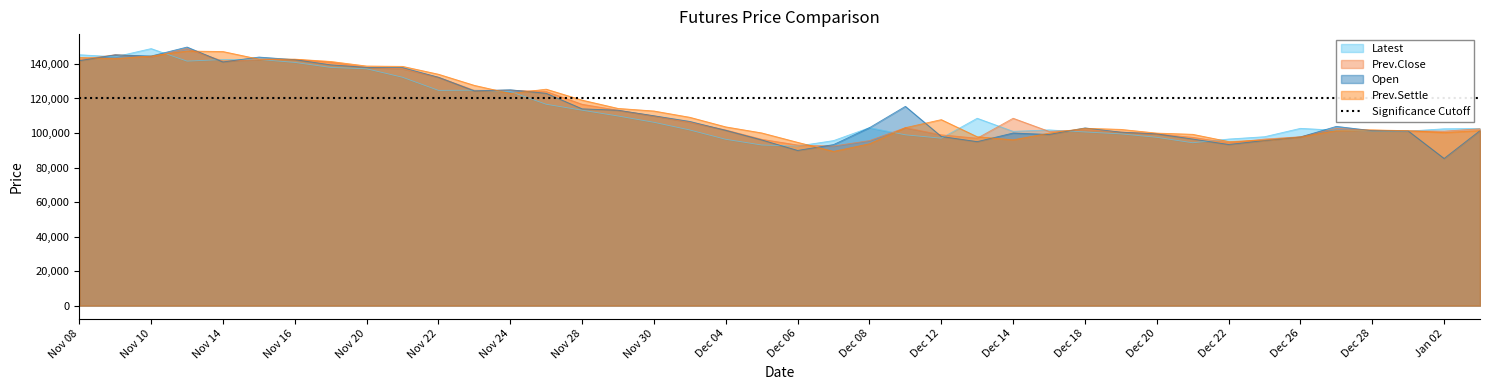

Which series ends up on top after the final intersection of Latest and Open?

Latest